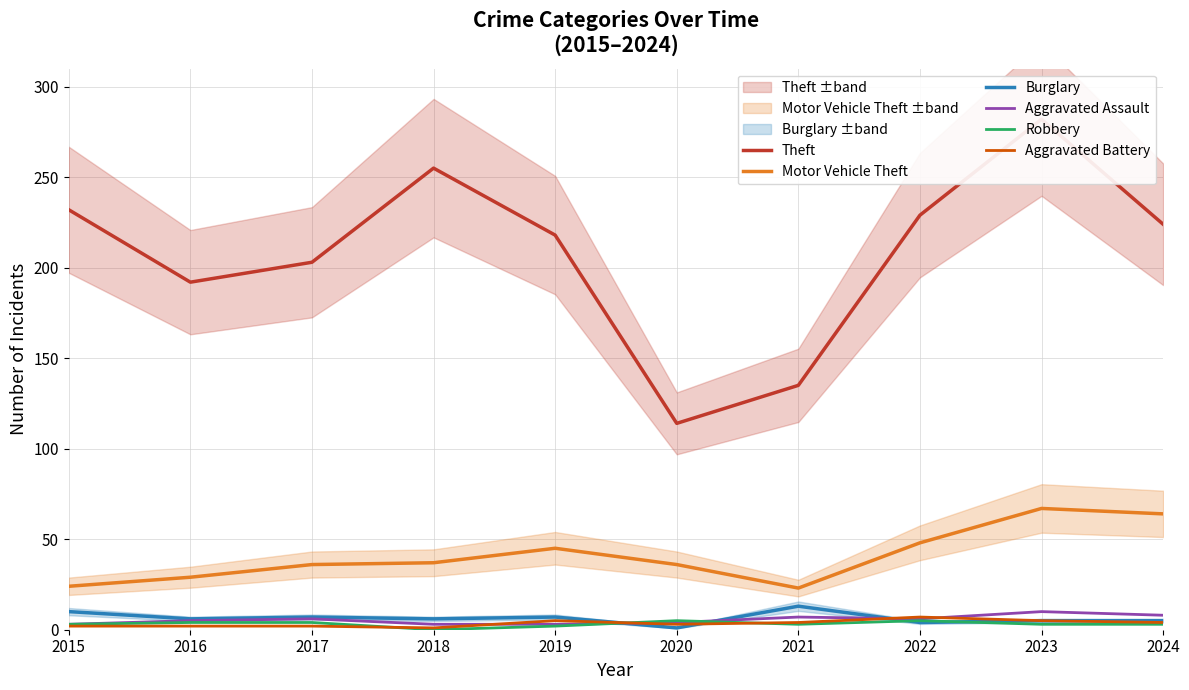

Is it true that Aggravated Assault equals 11 at 2021?

False